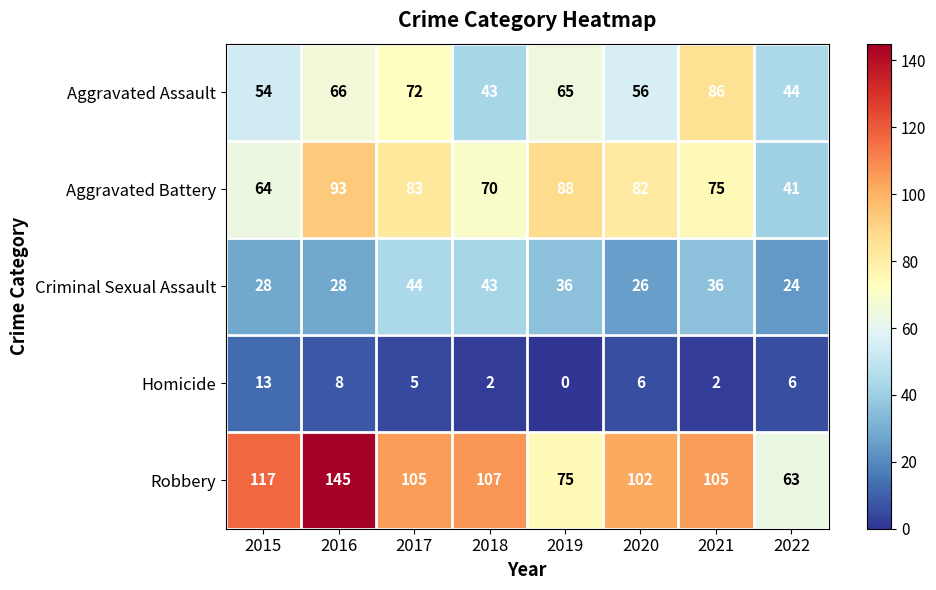

Which series has the largest total across all categories?

Robbery